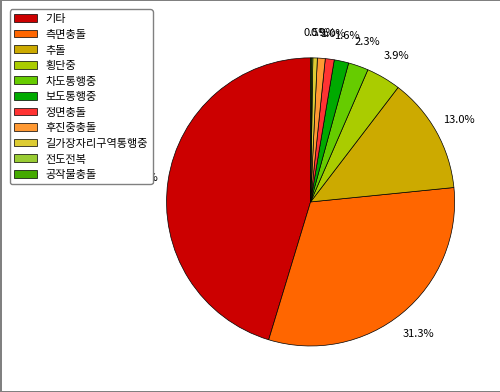

Which has a higher value, 추돌 or 차도통행중?

추돌